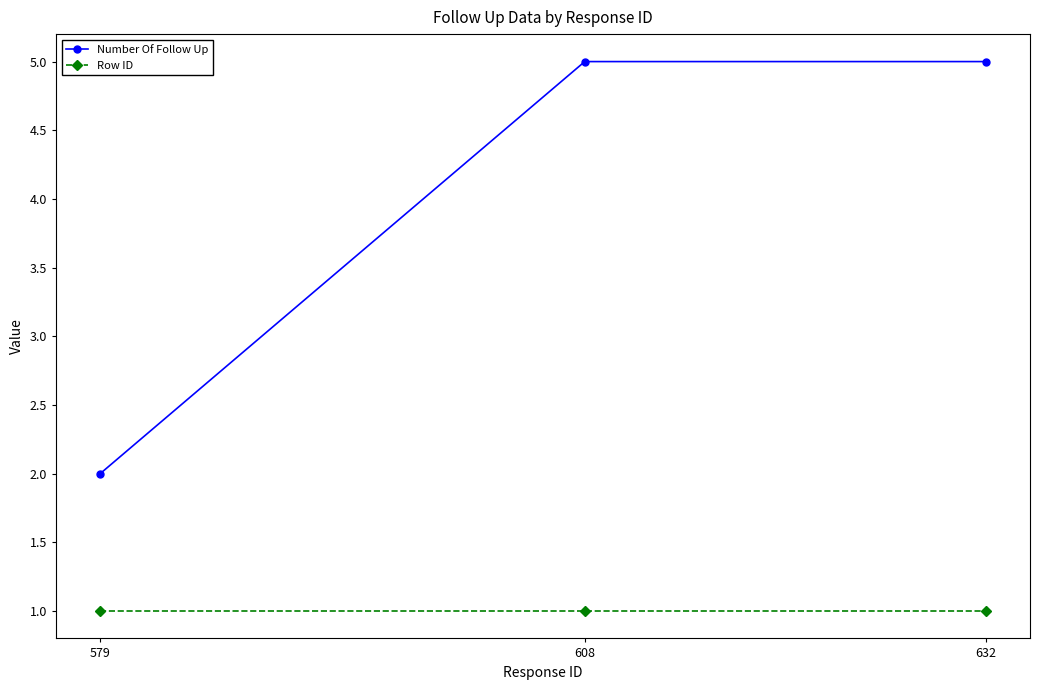

What is the difference between the Number Of Follow Up values at 579 and 632?

3